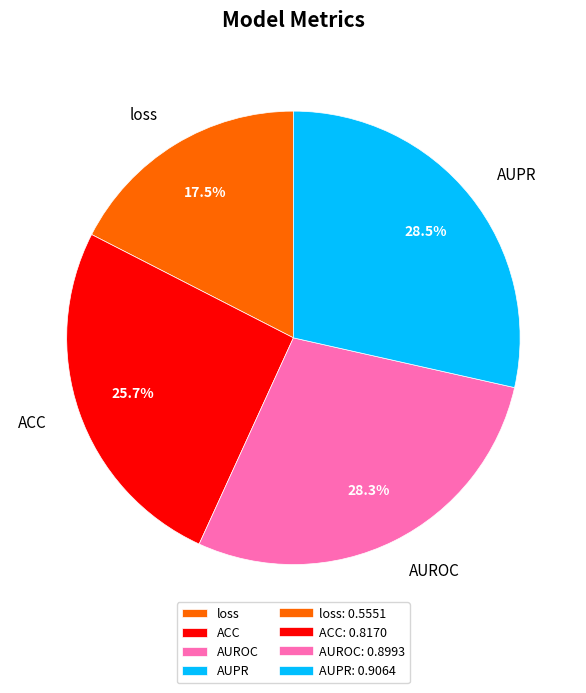

Is it true that AUROC is 28% of the pie?

True